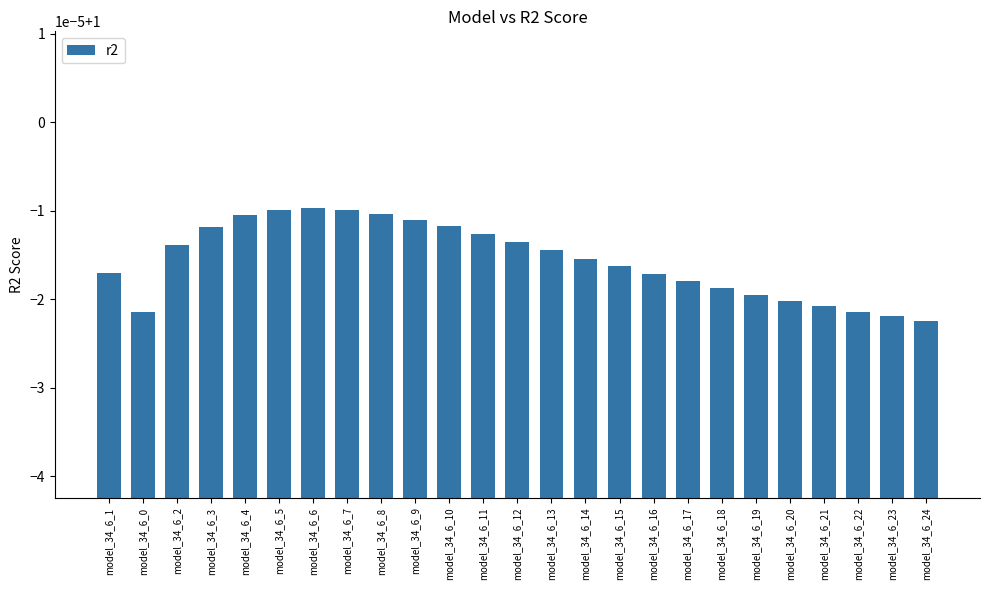

Where is the data nearest to the value 0?

model_34_6_24